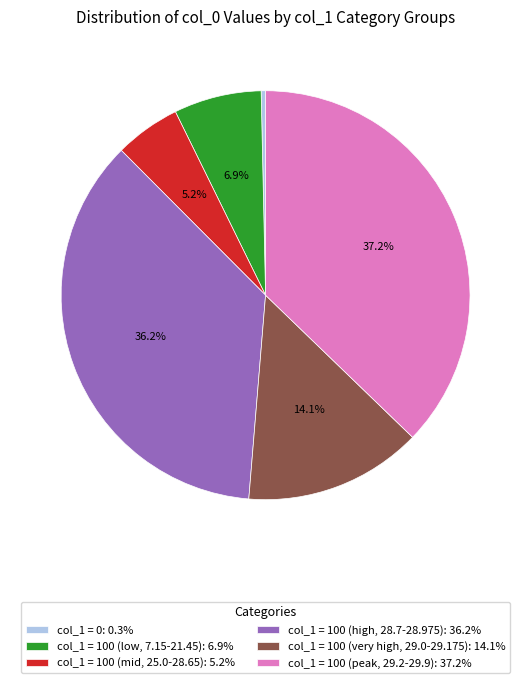

To the nearest percent, what is the difference between the largest and smallest slice percentages?

37%